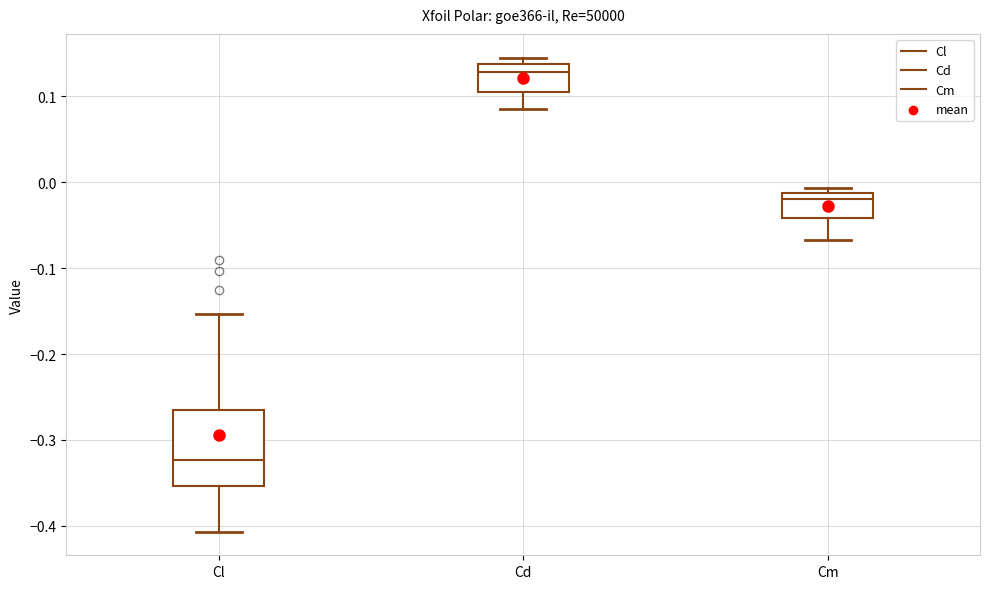

Reading left to right, transcribe this box plot: for each box, give where its median line is, the range the box spans, and where its two whiskers end, as read against the y-axis. The values are not printed on the chart, so give them approximately, as read against the axis.

Cl: median -0.32, box -0.35 to -0.26, whiskers -0.41 to -0.15
Cd: median 0.13, box 0.10 to 0.14, whiskers 0.09 to 0.15
Cm: median -0.02, box -0.04 to -0.01, whiskers -0.07 to -0.01 (just above the box's upper edge)